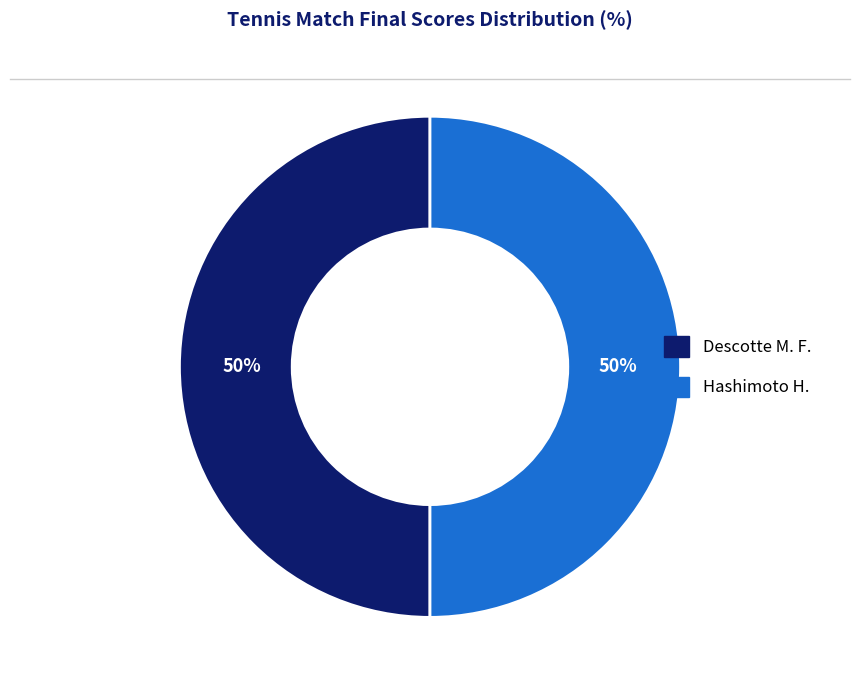

To the nearest percent, what is the average slice percentage?

50%